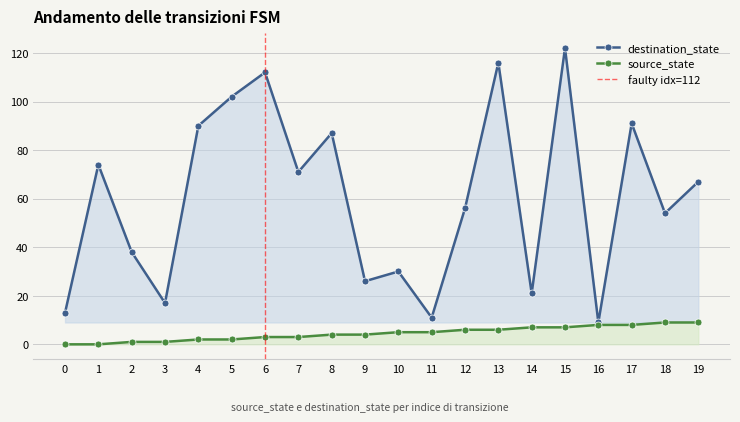

Is it true that source_state equals 0 at 0?

True